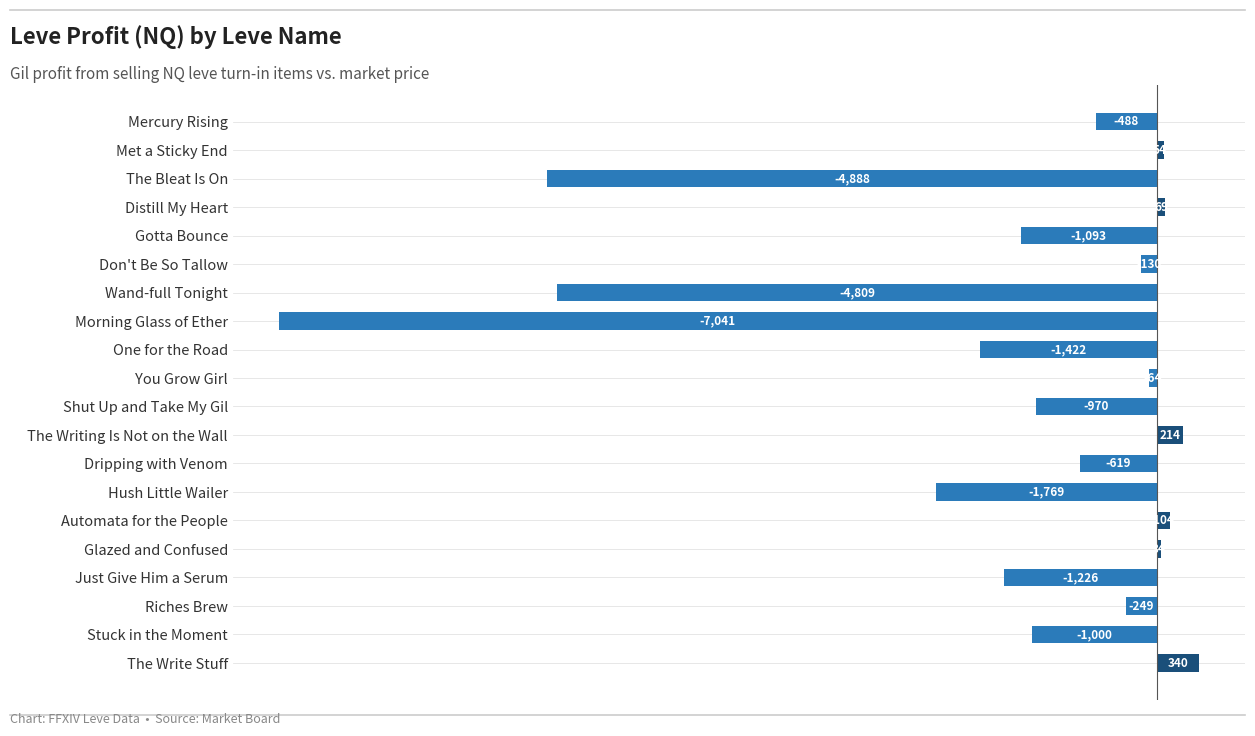

Count the number of values greater than -488.

9